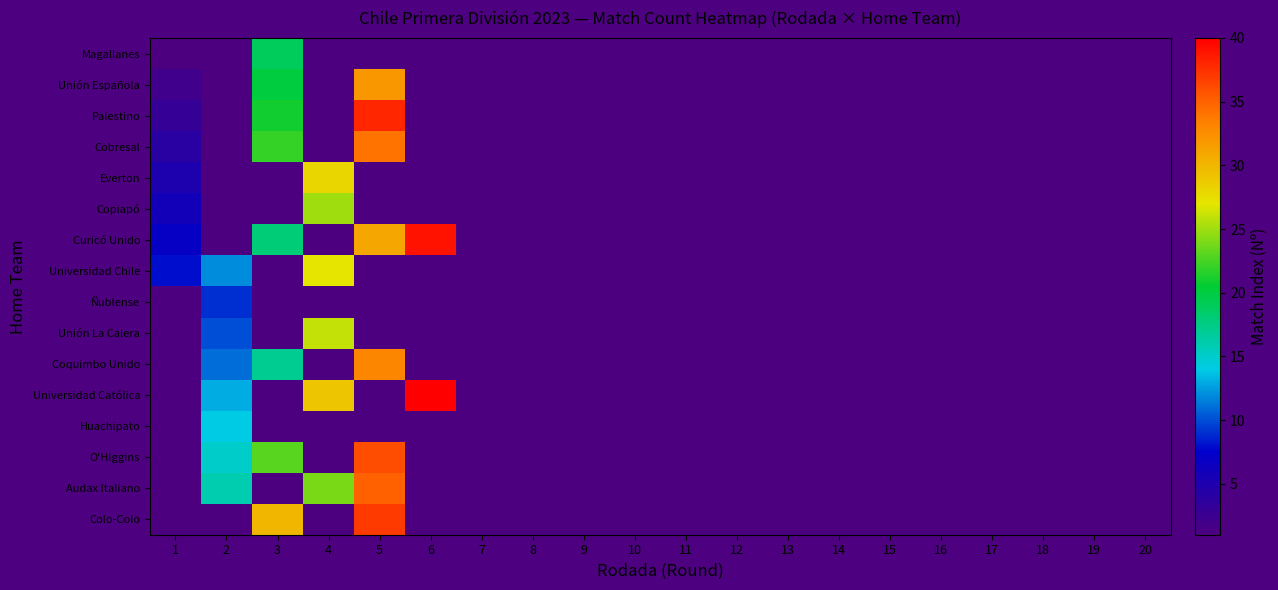

Reading left to right, transcribe all the data shown in this chart.

Magallanes: 1=1	2=0	3=19	4=0	5=0	6=0	7=0	8=0	9=0	10=0	11=0	12=0	13=0	14=0	15=0	16=0	17=0	18=0	19=0	20=0
Unión Española: 1=2	2=0	3=20	4=0	5=32	6=0	7=0	8=0	9=0	10=0	11=0	12=0	13=0	14=0	15=0	16=0	17=0	18=0	19=0	20=0
Palestino: 1=3	2=0	3=21	4=0	5=38	6=0	7=0	8=0	9=0	10=0	11=0	12=0	13=0	14=0	15=0	16=0	17=0	18=0	19=0	20=0
Cobresal: 1=4	2=0	3=22	4=0	5=34	6=0	7=0	8=0	9=0	10=0	11=0	12=0	13=0	14=0	15=0	16=0	17=0	18=0	19=0	20=0
Everton: 1=5	2=0	3=0	4=28	5=0	6=0	7=0	8=0	9=0	10=0	11=0	12=0	13=0	14=0	15=0	16=0	17=0	18=0	19=0	20=0
Copiapó: 1=6	2=0	3=0	4=25	5=0	6=0	7=0	8=0	9=0	10=0	11=0	12=0	13=0	14=0	15=0	16=0	17=0	18=0	19=0	20=0
Curicó Unido: 1=7	2=0	3=18	4=0	5=31	6=39	7=0	8=0	9=0	10=0	11=0	12=0	13=0	14=0	15=0	16=0	17=0	18=0	19=0	20=0
Universidad Chile: 1=8	2=12	3=0	4=27	5=0	6=0	7=0	8=0	9=0	10=0	11=0	12=0	13=0	14=0	15=0	16=0	17=0	18=0	19=0	20=0
Ñublense: 1=0	2=9	3=0	4=0	5=0	6=0	7=0	8=0	9=0	10=0	11=0	12=0	13=0	14=0	15=0	16=0	17=0	18=0	19=0	20=0
Unión La Calera: 1=0	2=10	3=0	4=26	5=0	6=0	7=0	8=0	9=0	10=0	11=0	12=0	13=0	14=0	15=0	16=0	17=0	18=0	19=0	20=0
Coquimbo Unido: 1=0	2=11	3=17	4=0	5=33	6=0	7=0	8=0	9=0	10=0	11=0	12=0	13=0	14=0	15=0	16=0	17=0	18=0	19=0	20=0
Universidad Católica: 1=0	2=13	3=0	4=29	5=0	6=40	7=0	8=0	9=0	10=0	11=0	12=0	13=0	14=0	15=0	16=0	17=0	18=0	19=0	20=0
Huachipato: 1=0	2=14	3=0	4=0	5=0	6=0	7=0	8=0	9=0	10=0	11=0	12=0	13=0	14=0	15=0	16=0	17=0	18=0	19=0	20=0
O'Higgins: 1=0	2=15	3=23	4=0	5=36	6=0	7=0	8=0	9=0	10=0	11=0	12=0	13=0	14=0	15=0	16=0	17=0	18=0	19=0	20=0
Audax Italiano: 1=0	2=16	3=0	4=24	5=35	6=0	7=0	8=0	9=0	10=0	11=0	12=0	13=0	14=0	15=0	16=0	17=0	18=0	19=0	20=0
Colo-Colo: 1=0	2=0	3=30	4=0	5=37	6=0	7=0	8=0	9=0	10=0	11=0	12=0	13=0	14=0	15=0	16=0	17=0	18=0	19=0	20=0